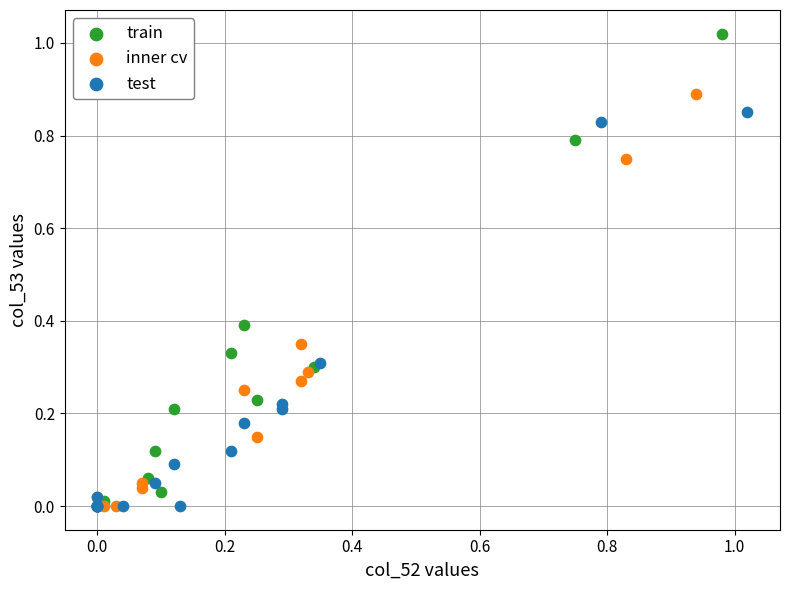

Which series has the widest spread of Y values?

train